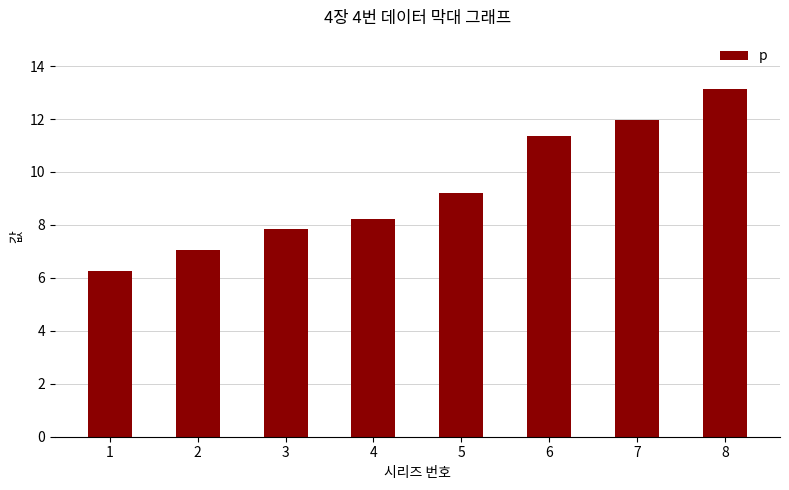

How many data points are above 9?

4